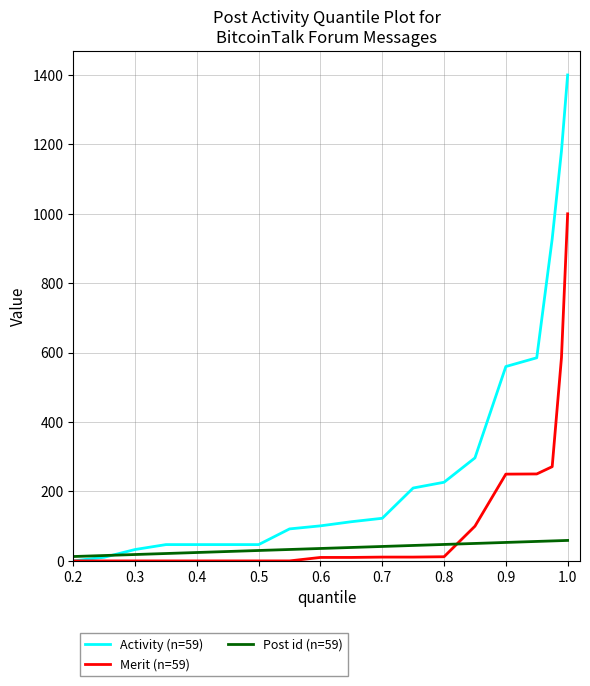

Does the chart have visible grid lines?

Yes